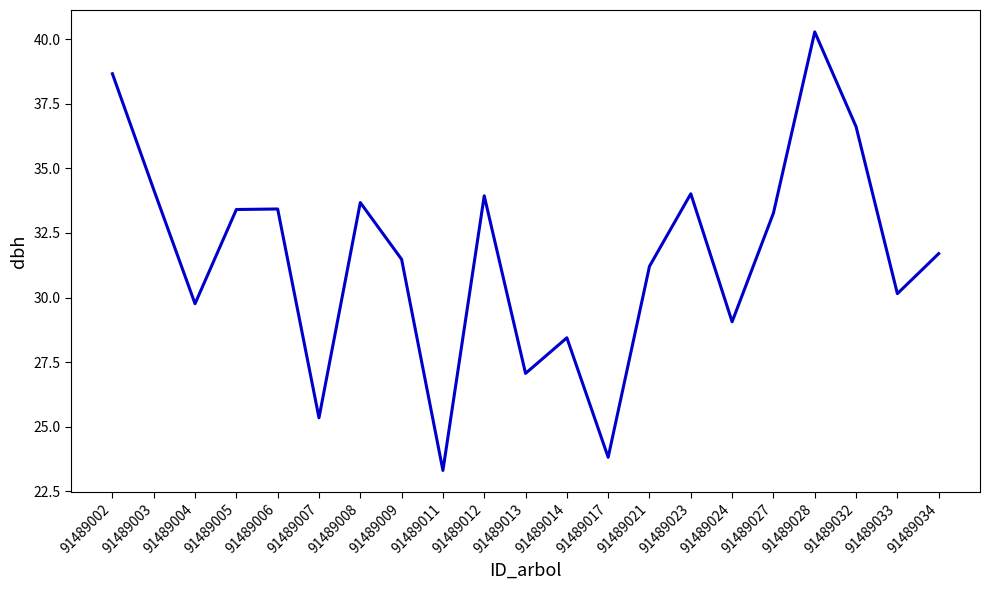

What is the sum of the values at 91489004 and 91489007?

55.1